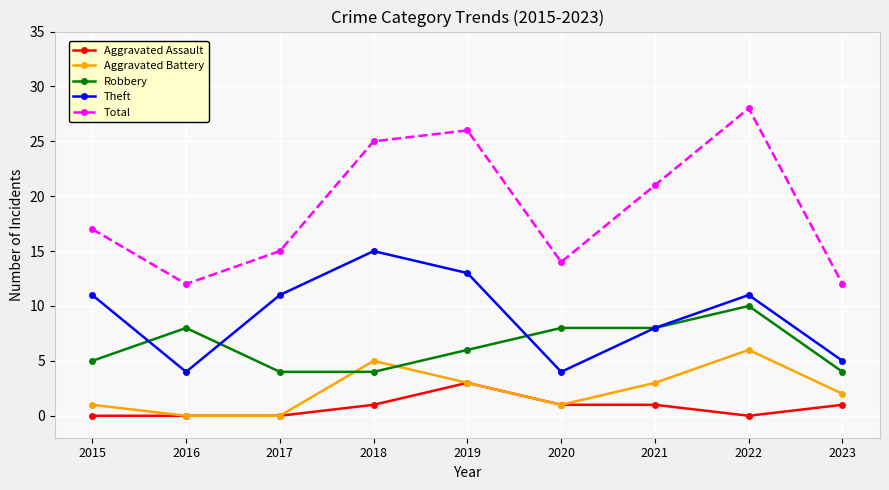

Where do Aggravated Battery and Robbery first cross each other?

2017 and 2018